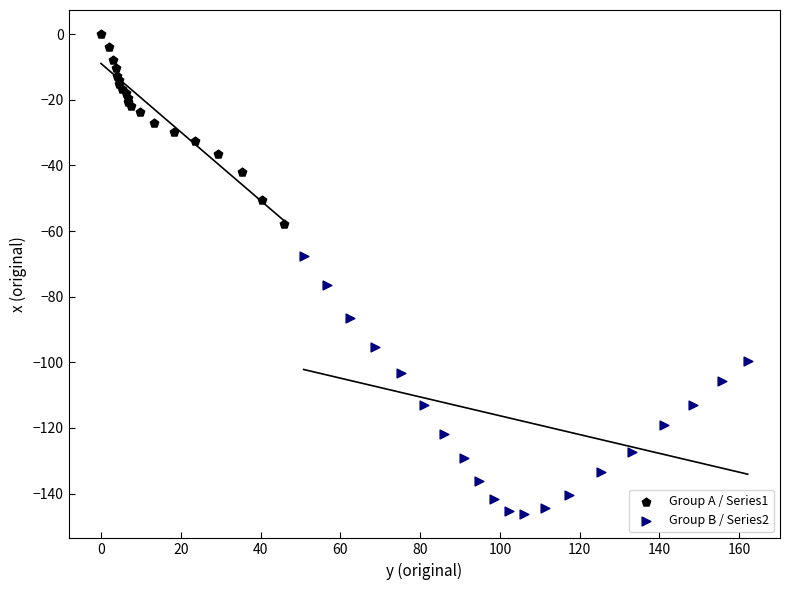

Which series has the largest Y range (max minus min)?

Group B / Series2